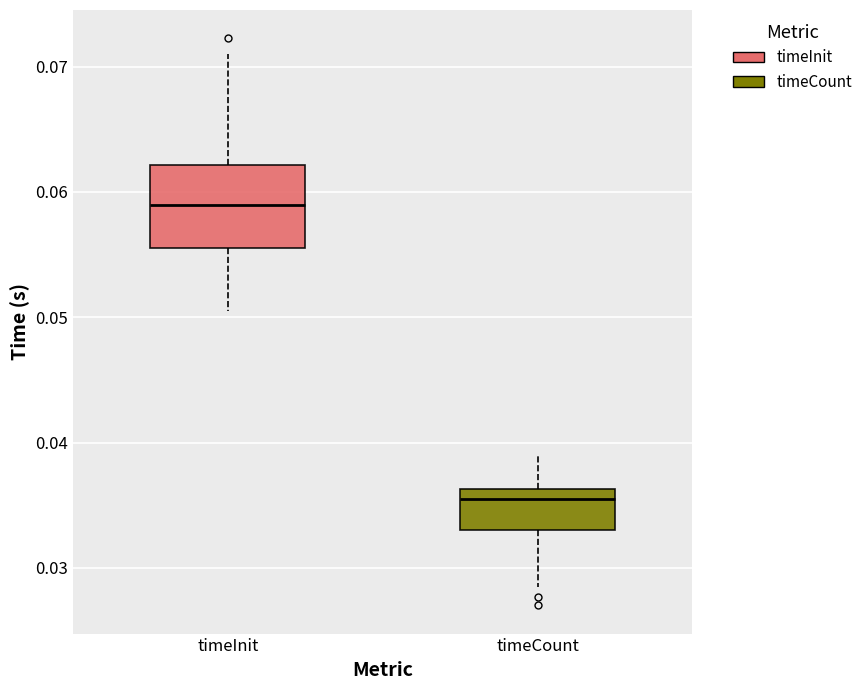

Reading left to right, transcribe this box plot: for each box, give where its median line is, the range the box spans, and where its two whiskers end, as read against the y-axis. The values are not printed on the chart, so give them approximately, as read against the axis.

timeInit: median 0.059, box 0.056 to 0.062, whiskers 0.050 to 0.071
timeCount: median 0.035, box 0.033 to 0.036, whiskers 0.028 to 0.039